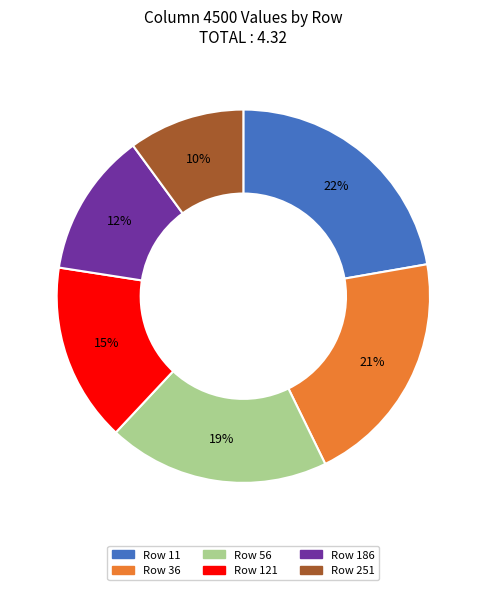

Does any single category account for the majority?

No